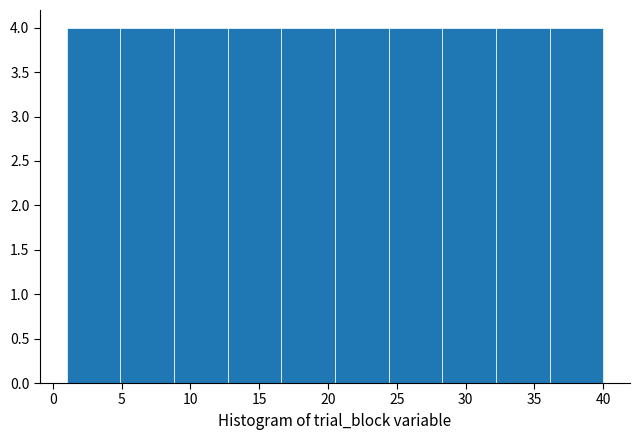

Reading left to right, transcribe this chart: for each bar, give the range it covers on the x-axis and its height. Neither the bar edges nor the heights are printed on the chart, so give them approximately, as read against the axes.

1.0 to 4.9: 4
4.9 to 8.8: 4
8.8 to 12.7: 4
12.7 to 16.6: 4
16.6 to 20.5: 4
20.5 to 24.4: 4
24.4 to 28.3: 4
28.3 to 32.2: 4
32.2 to 36.1: 4
36.1 to 40.0: 4